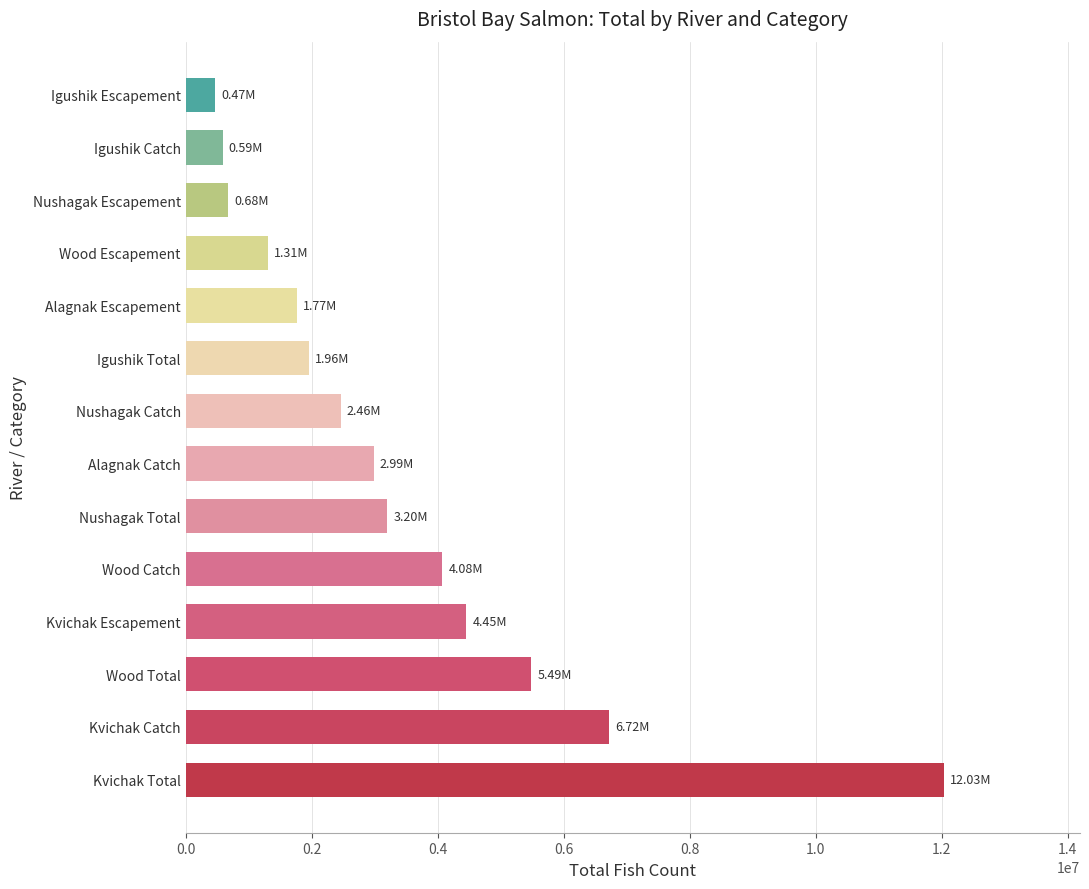

What is the change in value from Kvichak Total to Igushik Escapement?

-11561035.2